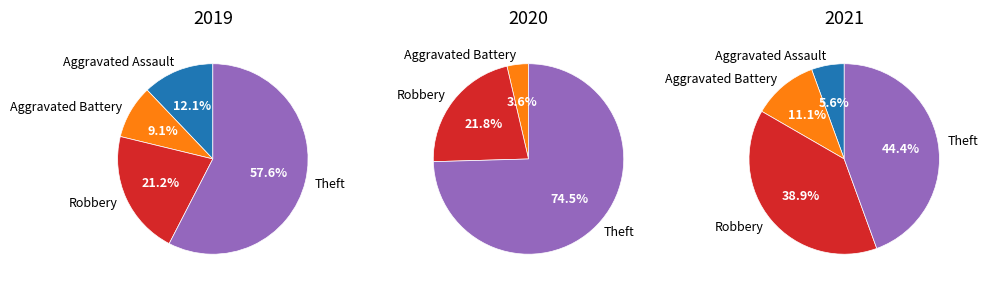

Does Aggravated Assault represent more than half of the total?

No